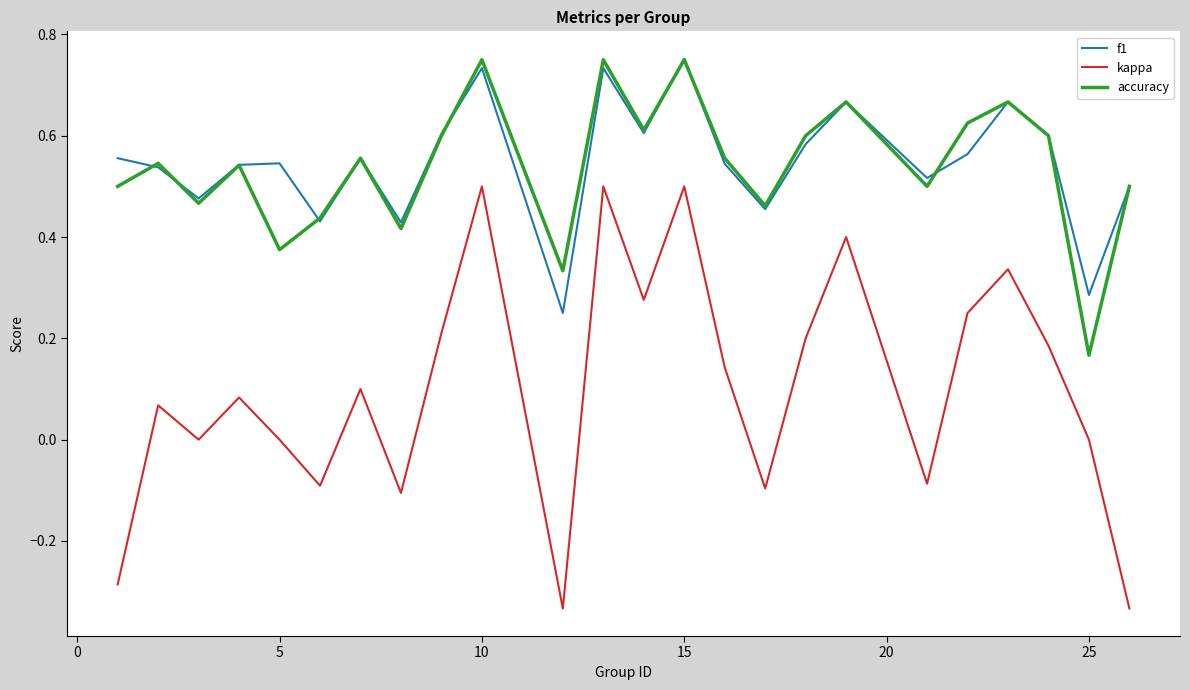

Does the chart have visible grid lines?

No